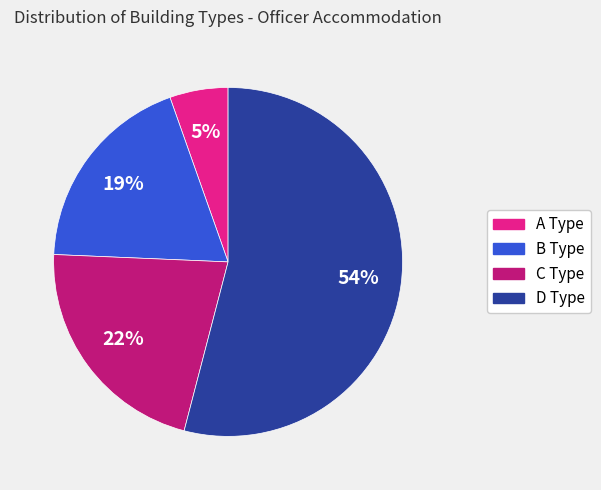

What percentage is the A Type slice, to the nearest percent?

5%